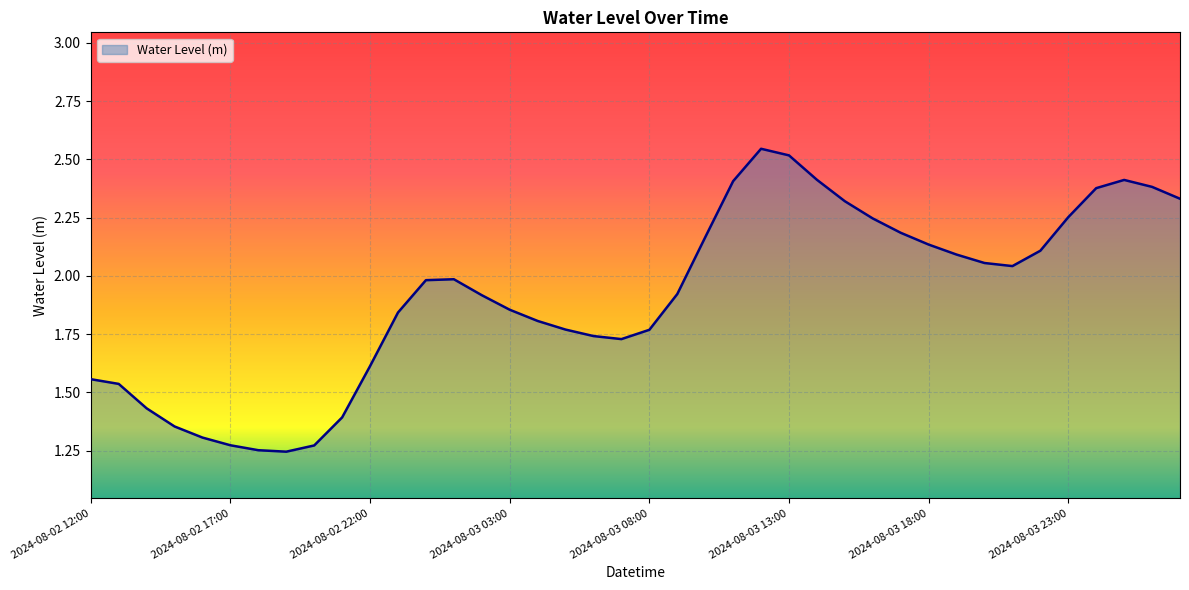

Is this an area chart (filled region under the line)?

Yes